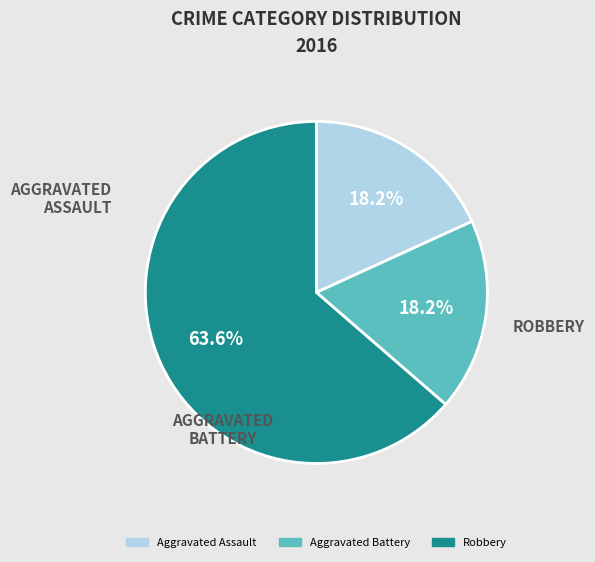

How many slices are in this pie chart?

3